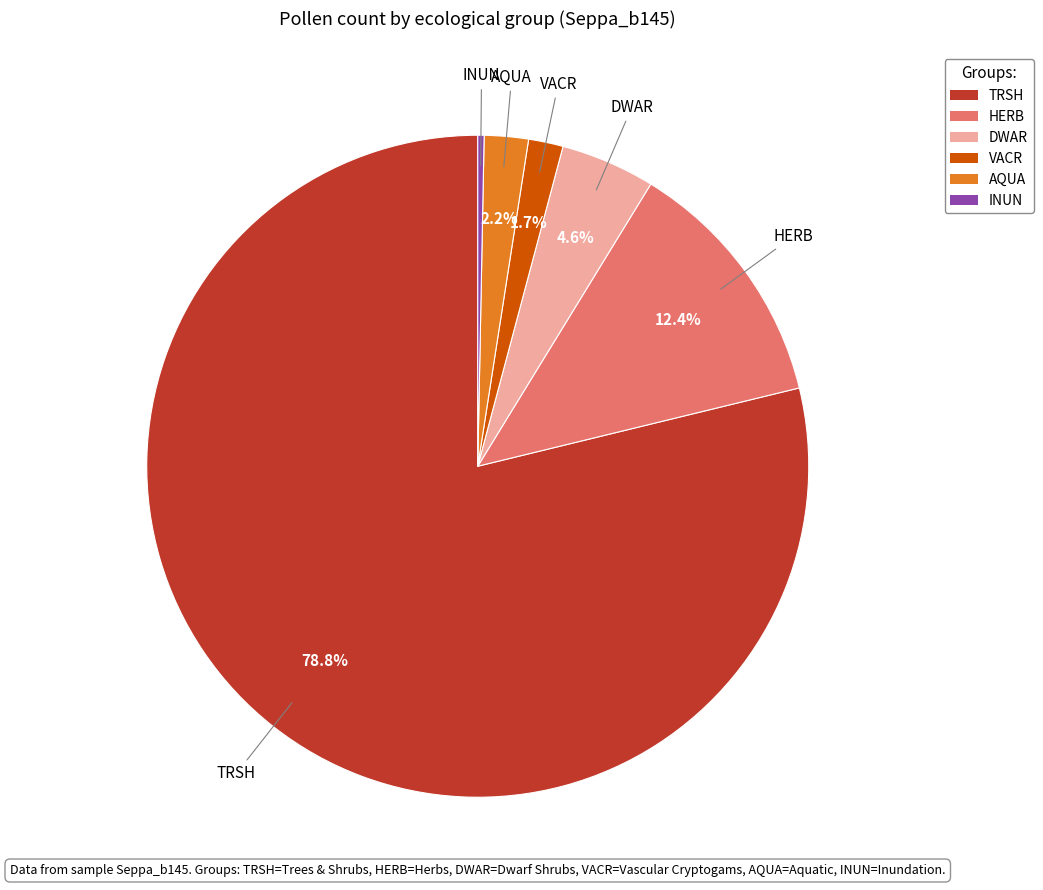

Does INUN represent more than half of the total?

No